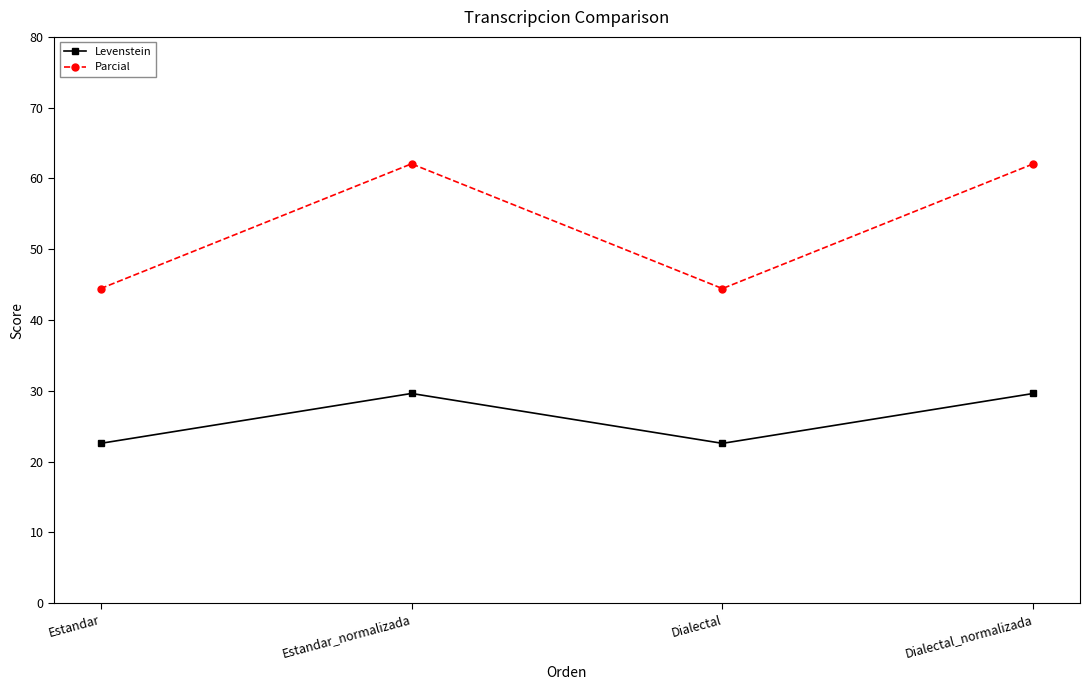

Rank the series by their average value, from highest to lowest.

Parcial, Levenstein